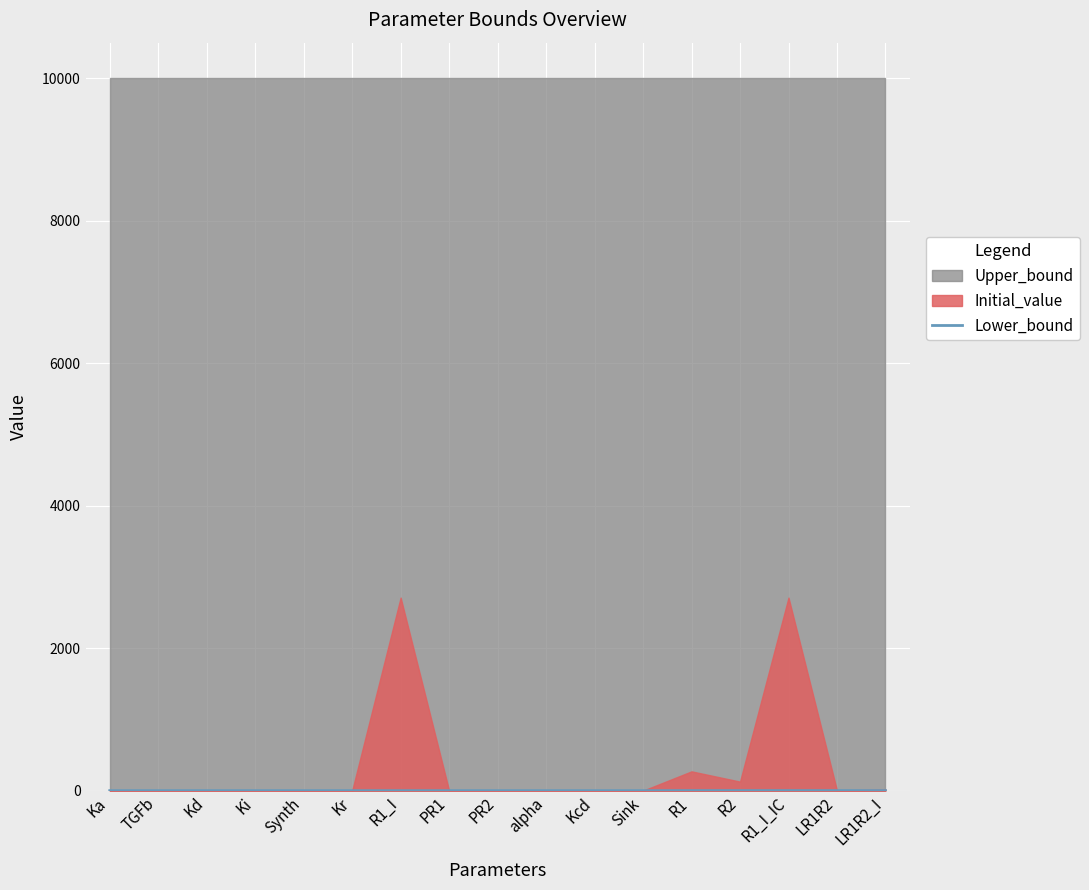

The chart shows a value of 0.0 at Kd. True or false?

True